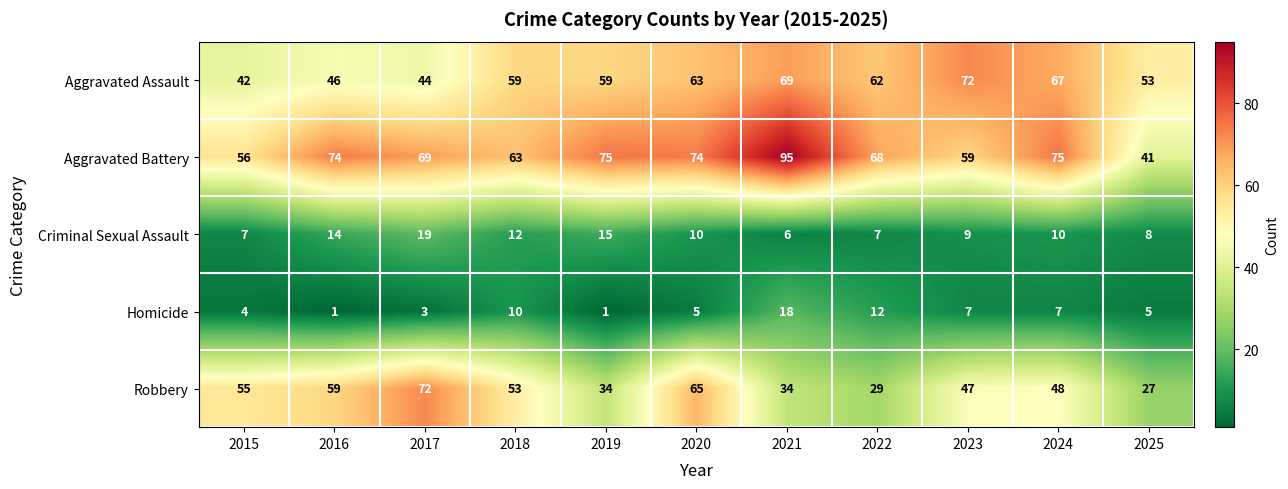

Rank the series at 2025 from highest to lowest value.

Aggravated Assault, Aggravated Battery, Robbery, Criminal Sexual Assault, Homicide